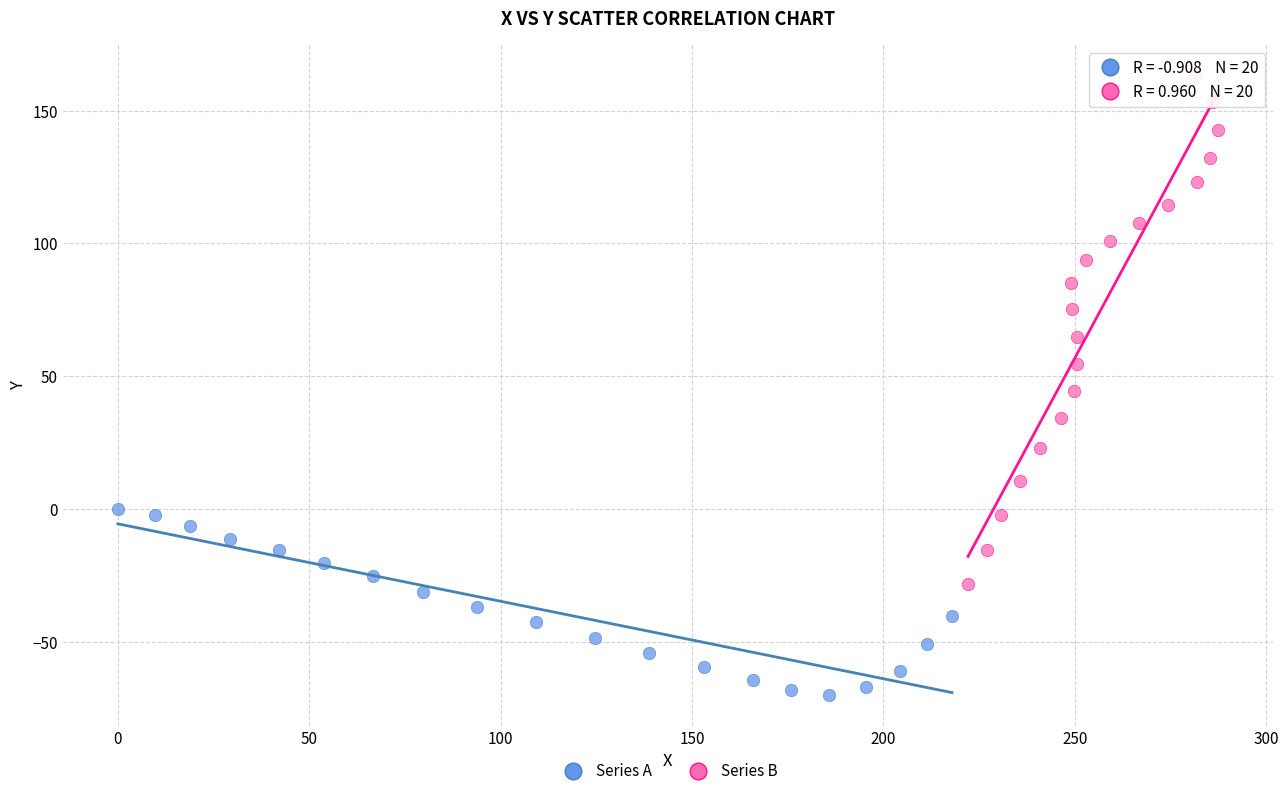

Which series reaches the maximum Y coordinate?

Series B